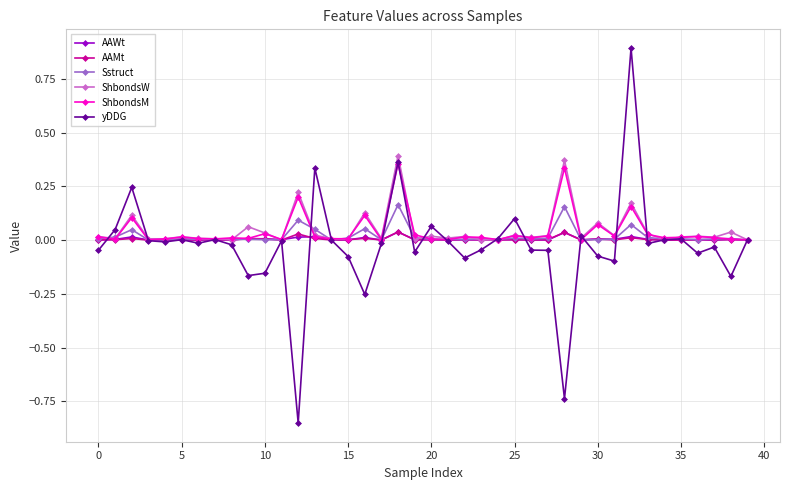

What is the maximum value shown in the chart?

0.9